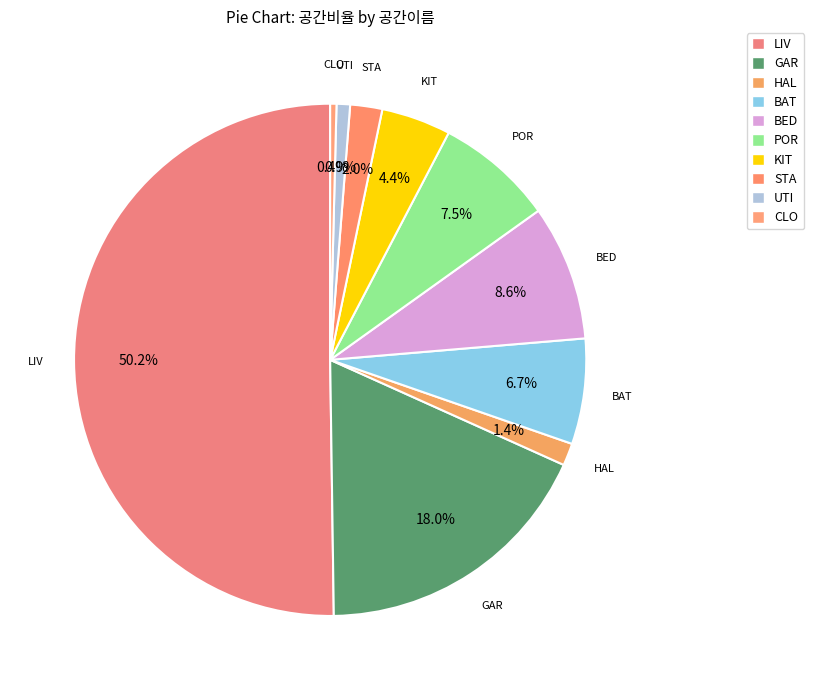

True or false: BED accounts for 3% of the total.

False